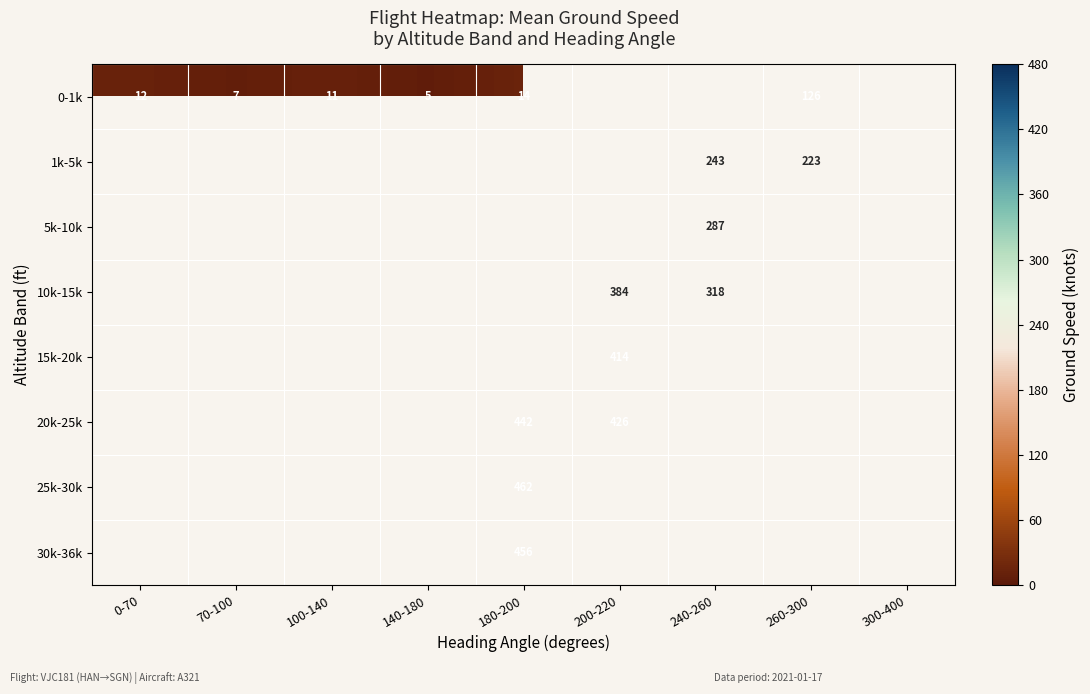

The value of 0-1k at 70-100 is 7. True or false?

True